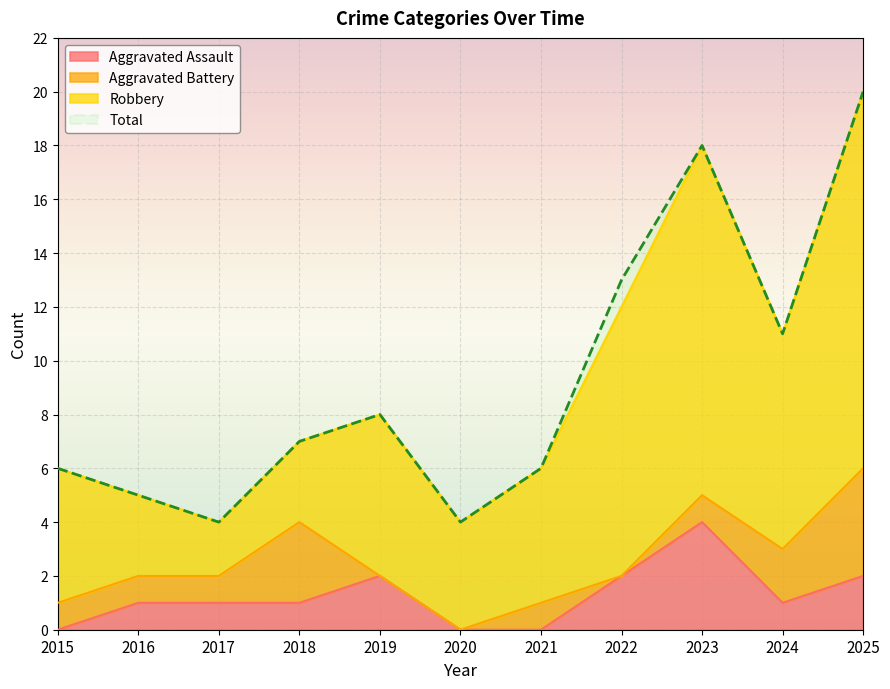

Which series has the largest total across all categories?

Total